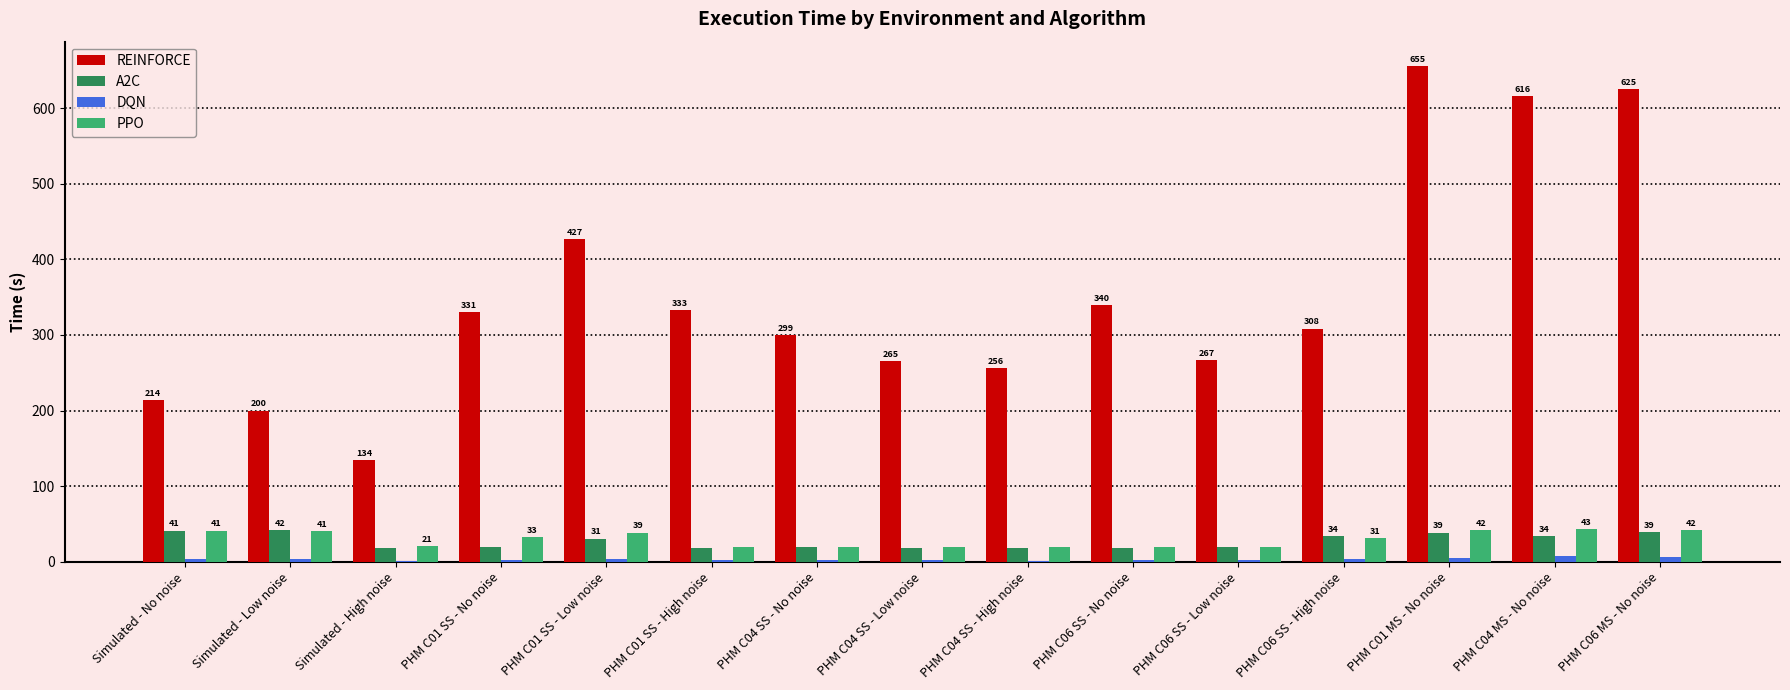

What value does the REINFORCE series have at PHM C04 MS - No noise?

615.6